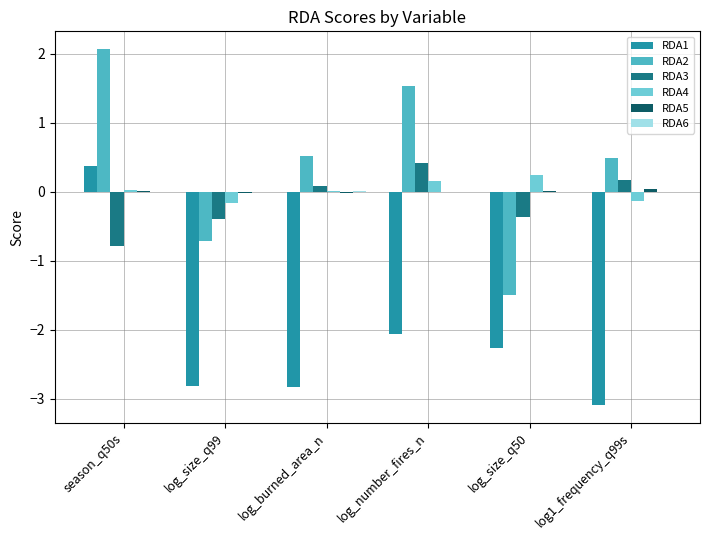

At which category does the chart reach its peak across all series?

season_q50s